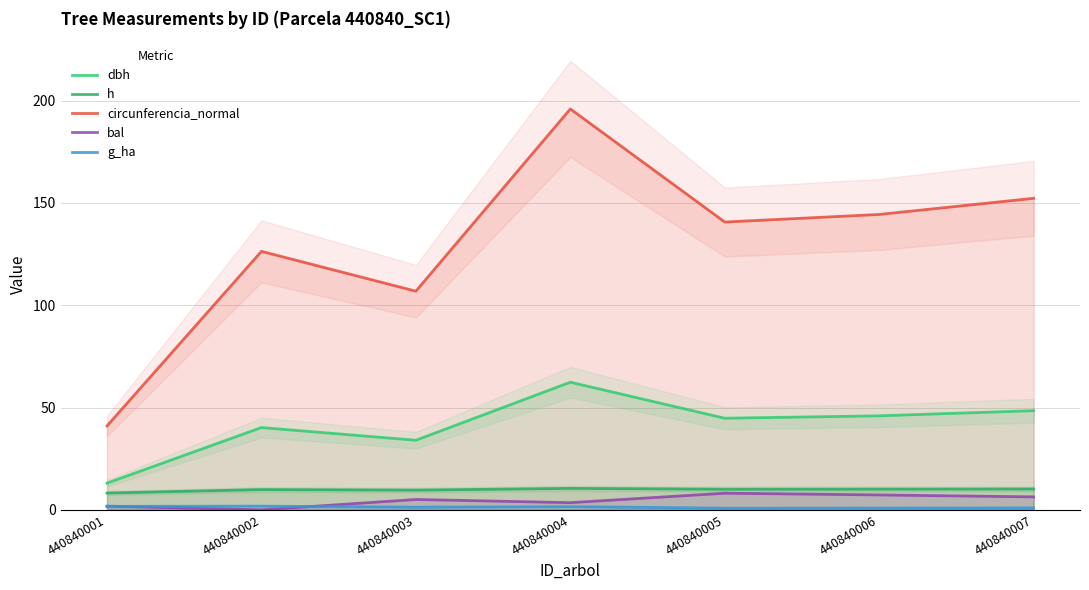

List the series in order of their peak value, lowest first.

g_ha, bal, h, dbh, circunferencia_normal